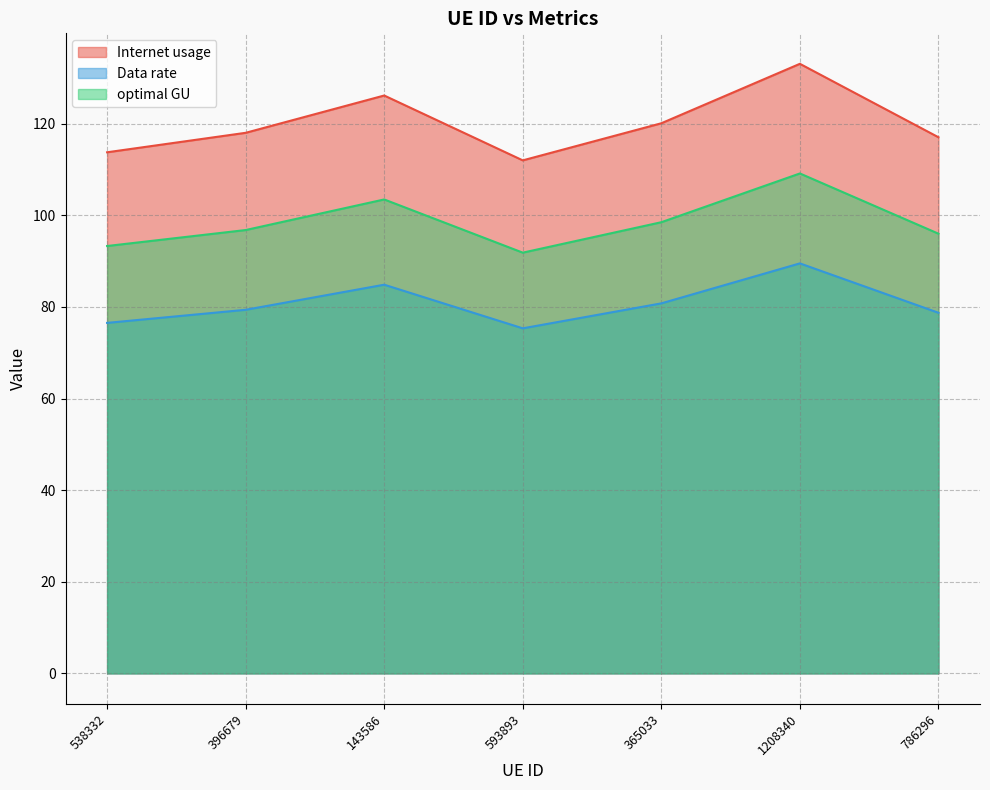

At which label is optimal GU closest to 100?

365033